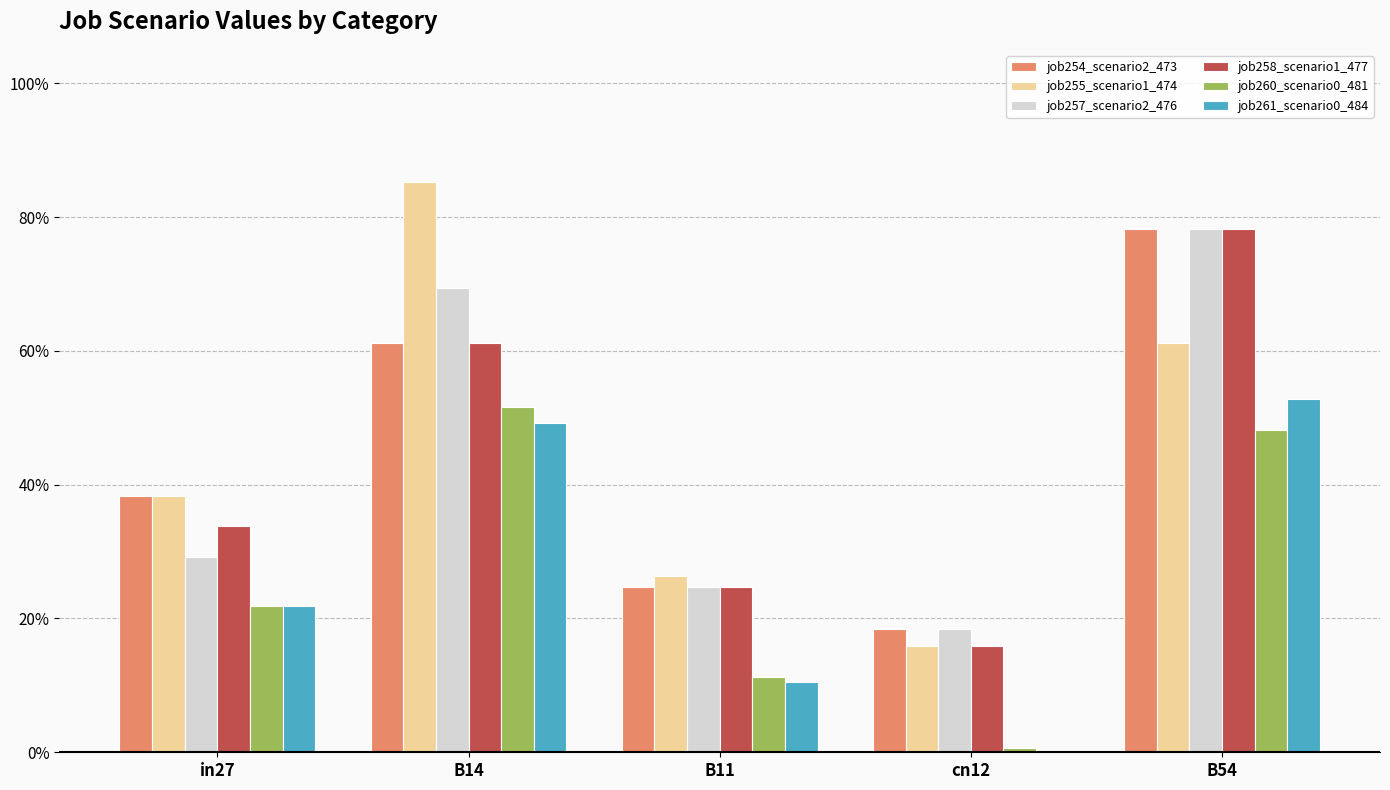

The value of job260_scenario0_481 at B14 is 0.5. True or false?

True